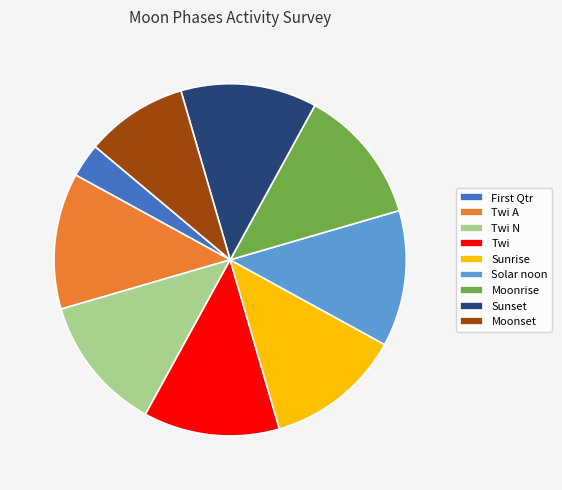

Does Moonrise account for over 50% of the chart?

No